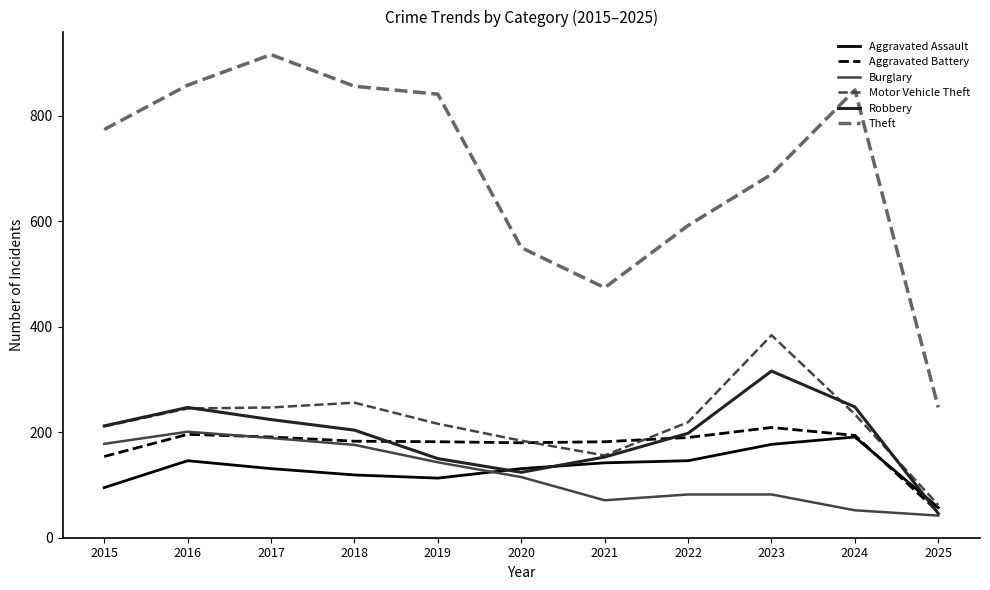

Is the value of Burglary at 2019 greater than the value of Motor Vehicle Theft at 2017?

No